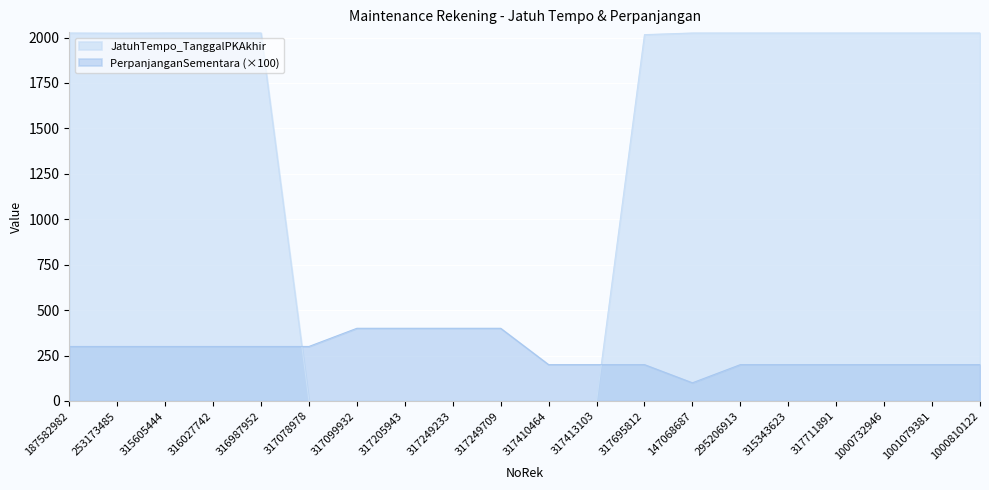

How many data points in JatuhTempo_TanggalPKAkhir are less than 2025?

9